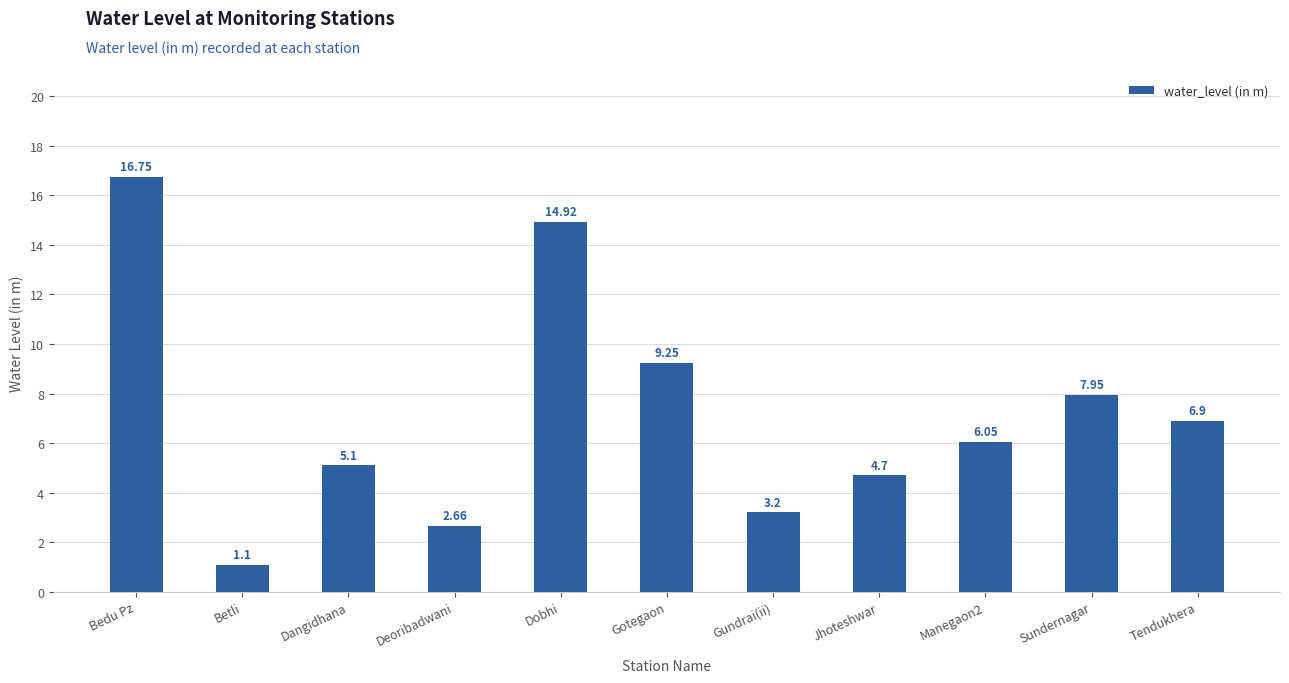

At which label does the data first exceed 6?

Bedu Pz